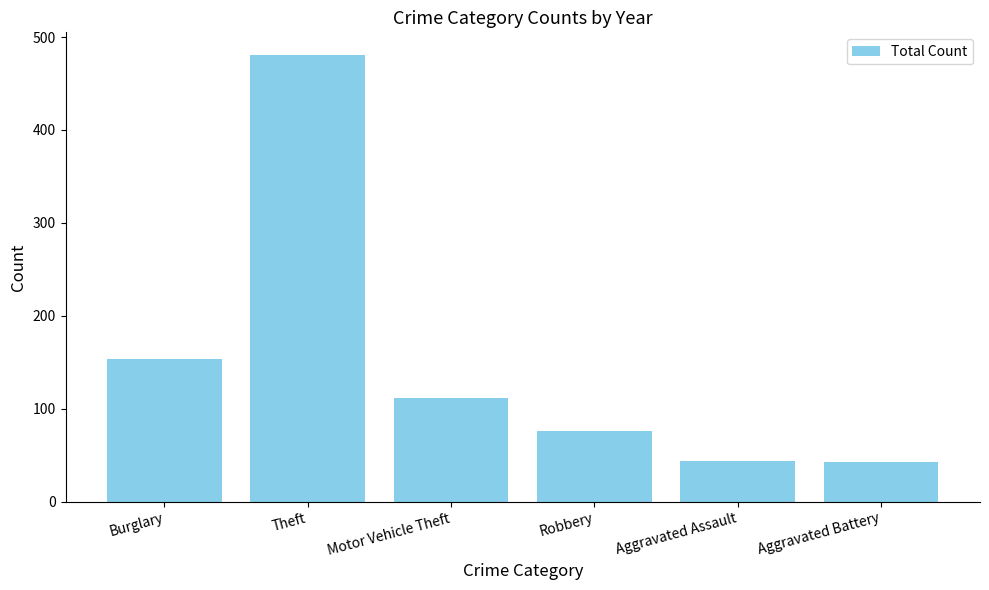

True or false: the data shows 108 at Theft.

False